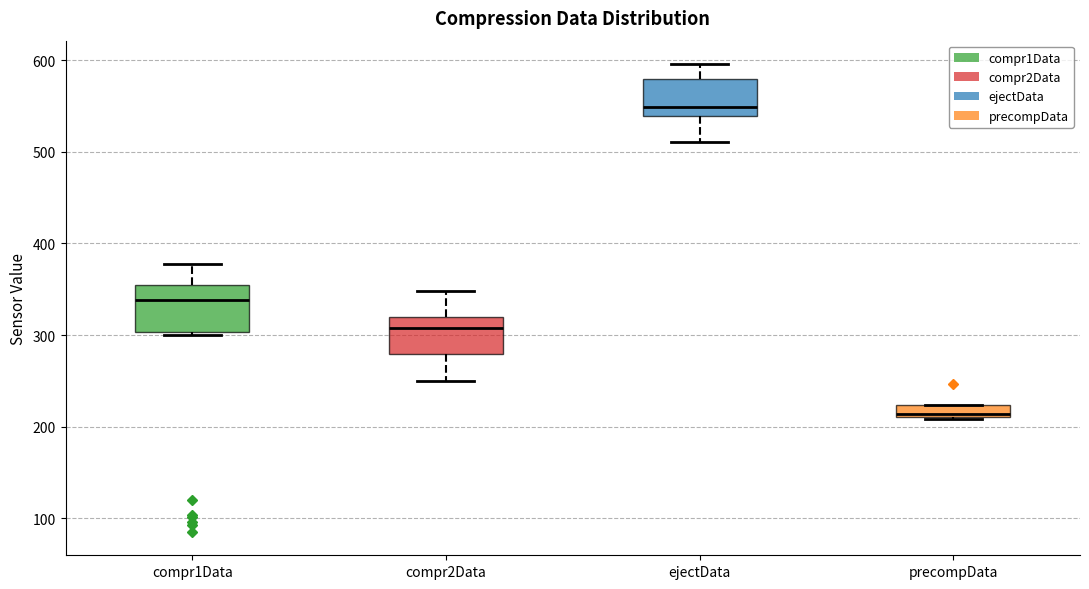

Comparing the boxes themselves (not the whiskers), which one is the tallest?

compr1Data